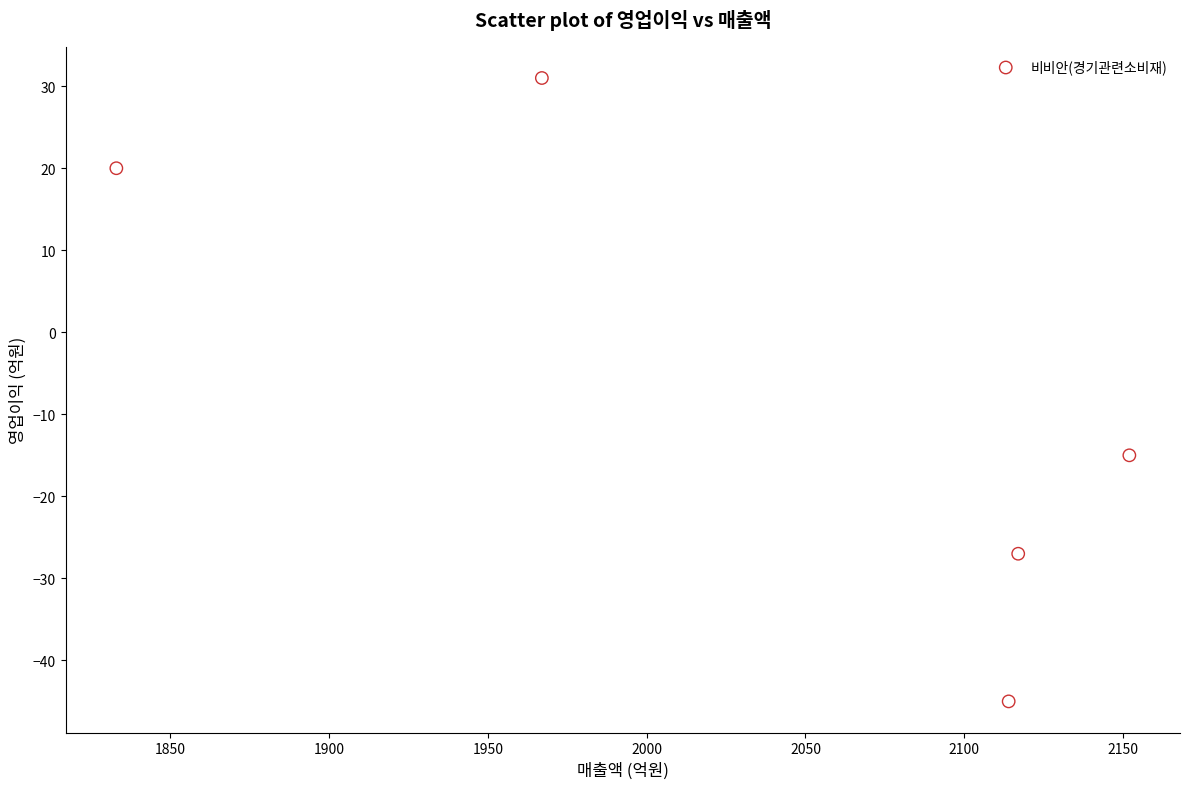

What is the range of X values (max minus min)?

319